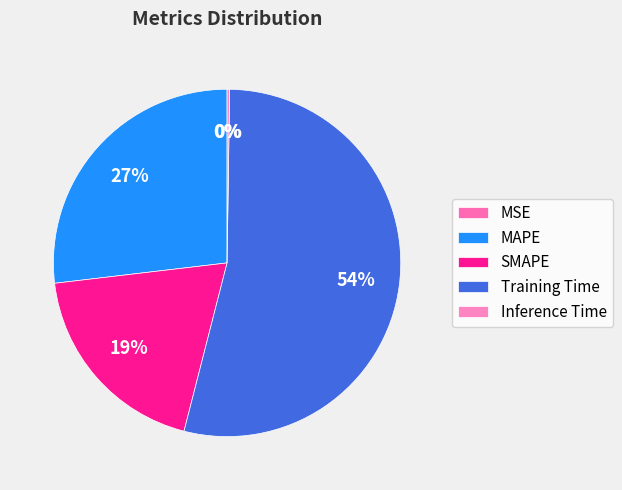

To the nearest percent, what percentage of the pie is SMAPE?

19%